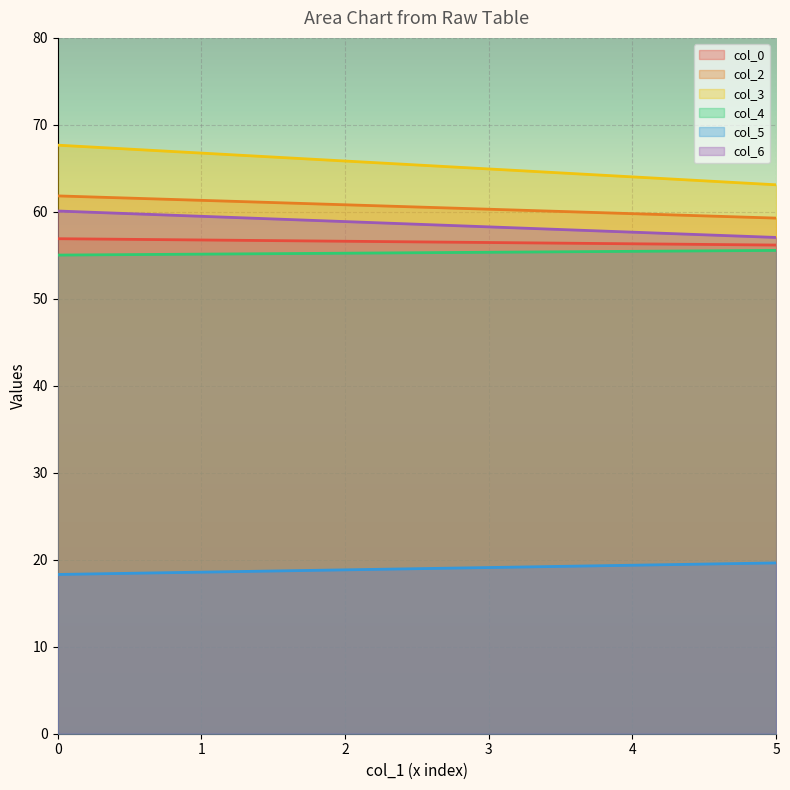

Rank the series at 1 from lowest to highest value.

col_5, col_4, col_0, col_6, col_2, col_3